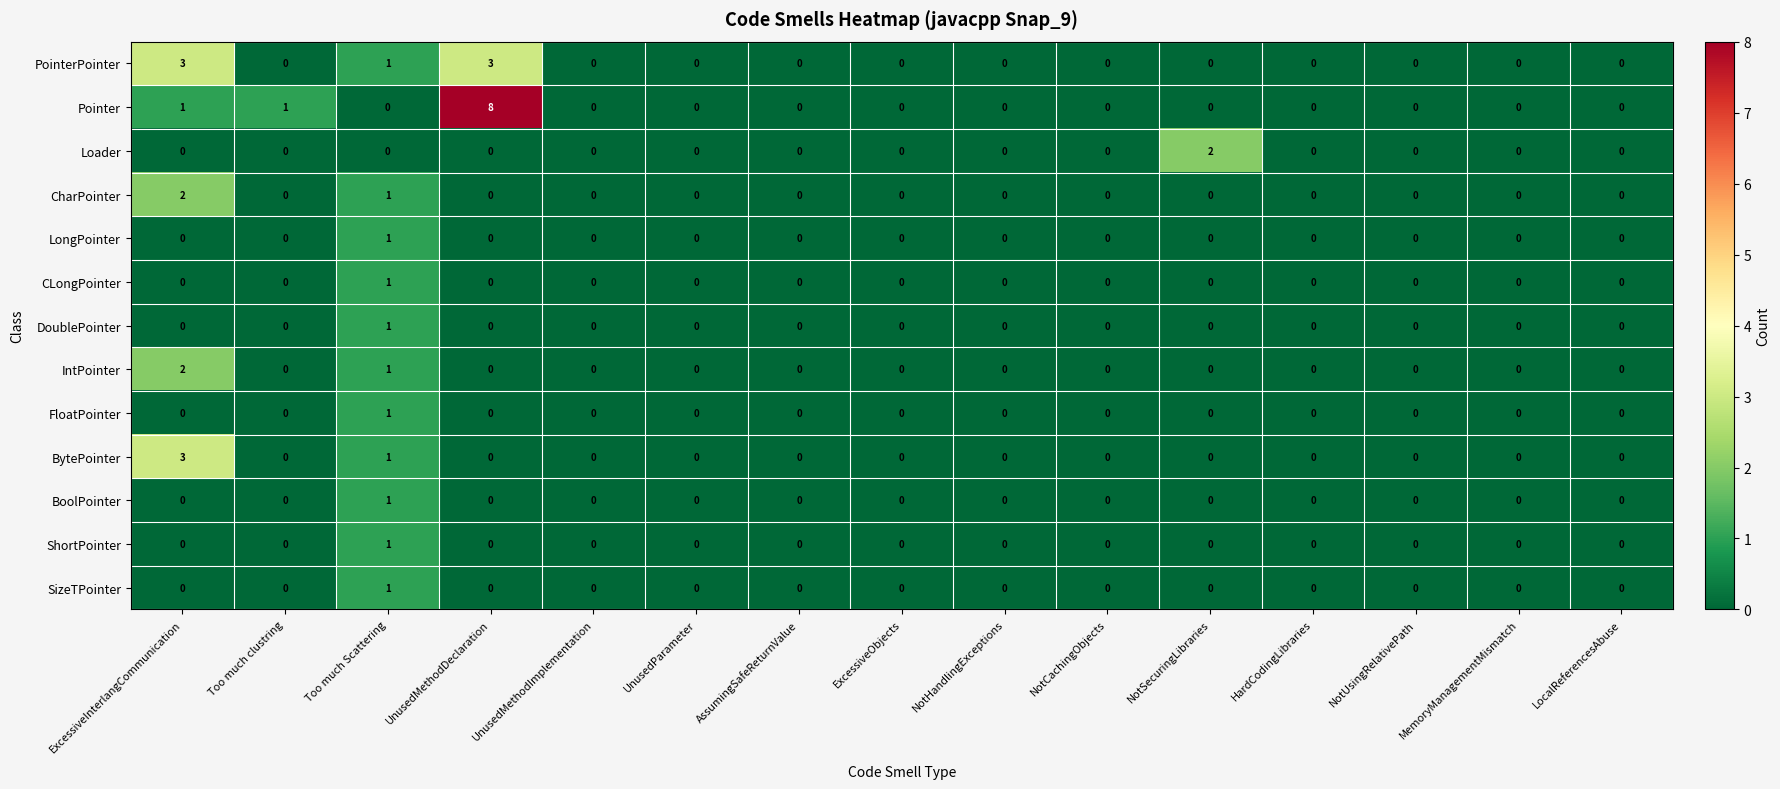

How many LongPointer values are between 0 and 1?

15